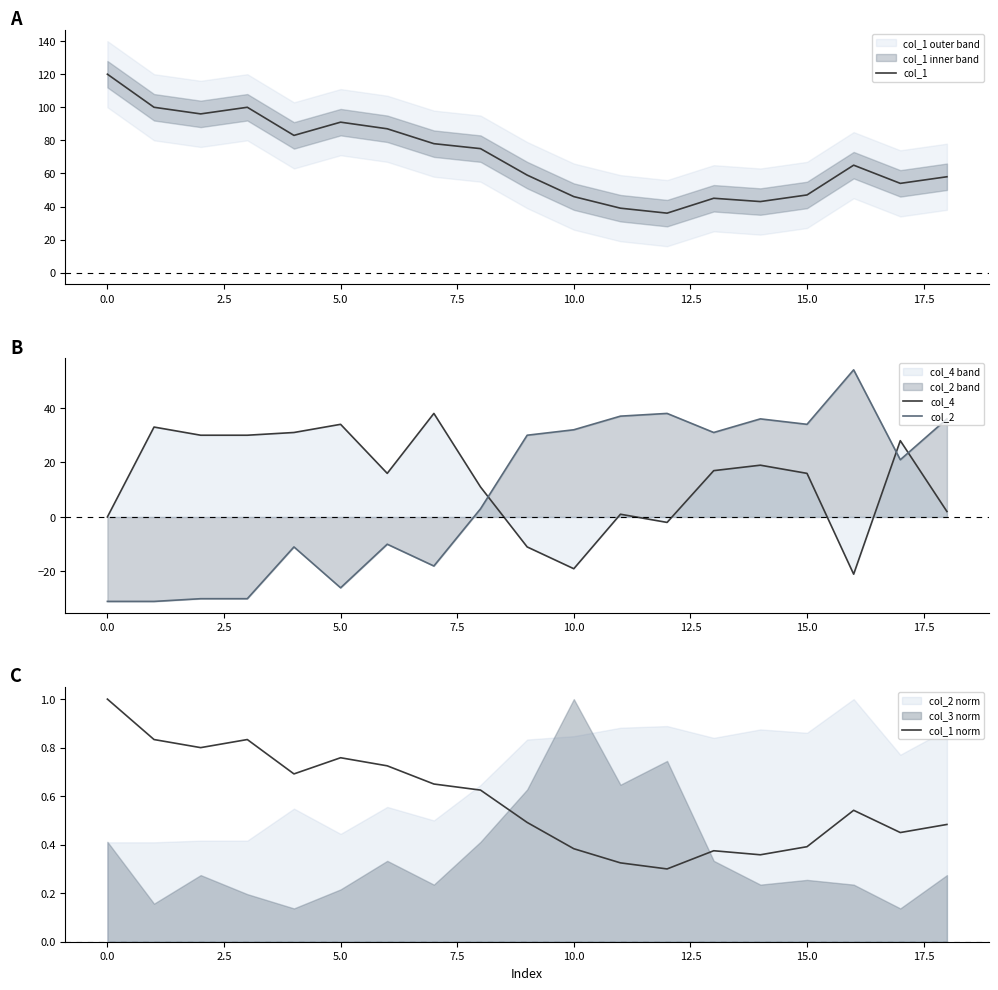

Does the chart display data point markers on the line(s)?

No